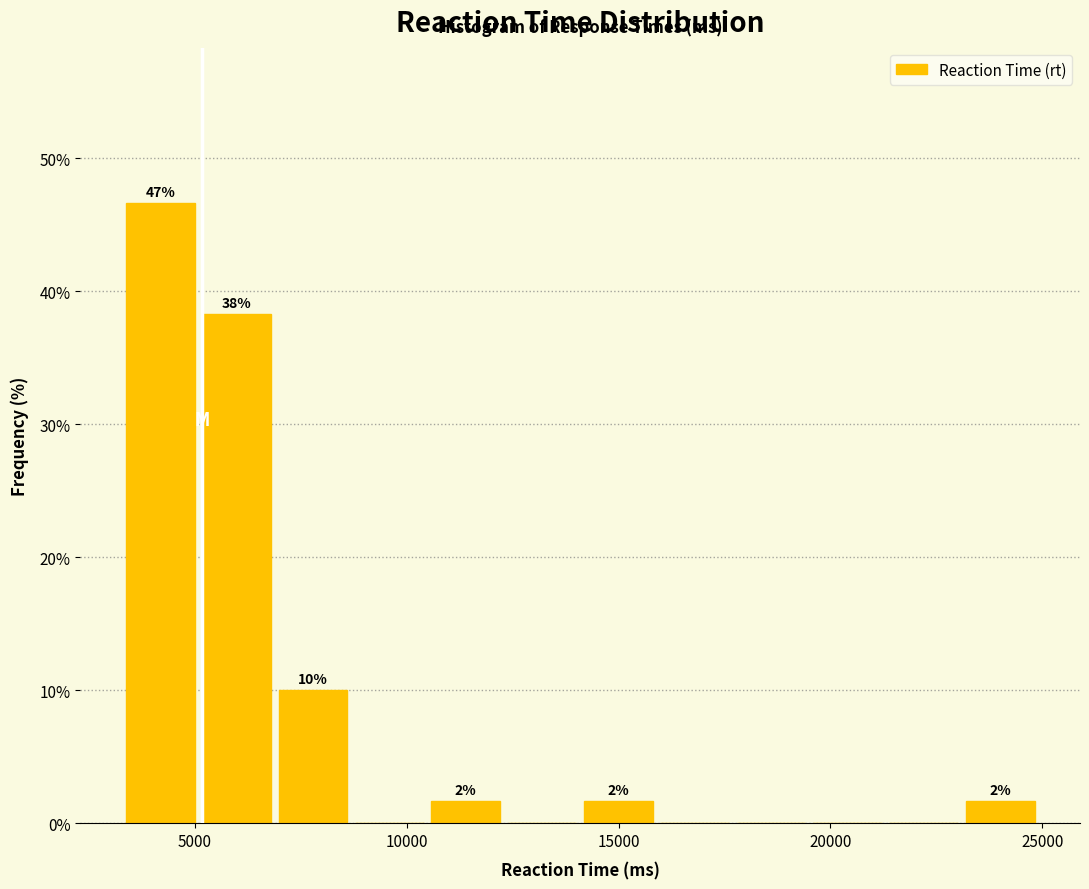

Read against the x-axis, roughly where is the centre of the tallest bar?

4000